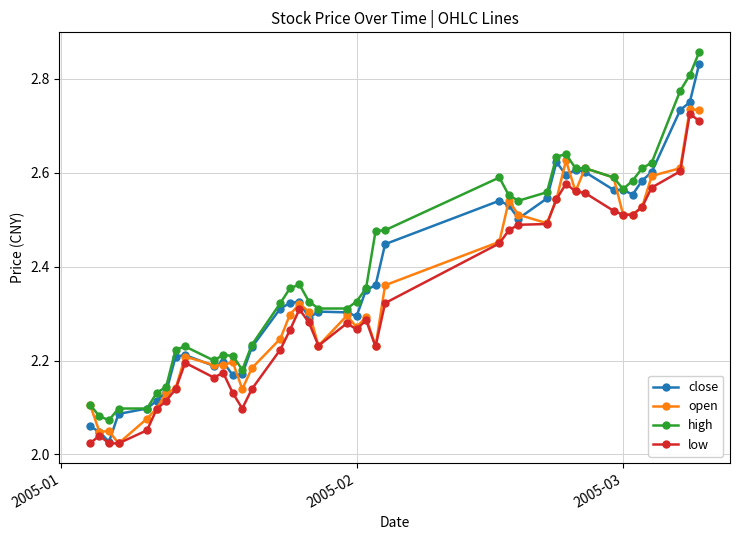

True or false: close has more than 0 interior local peaks.

True